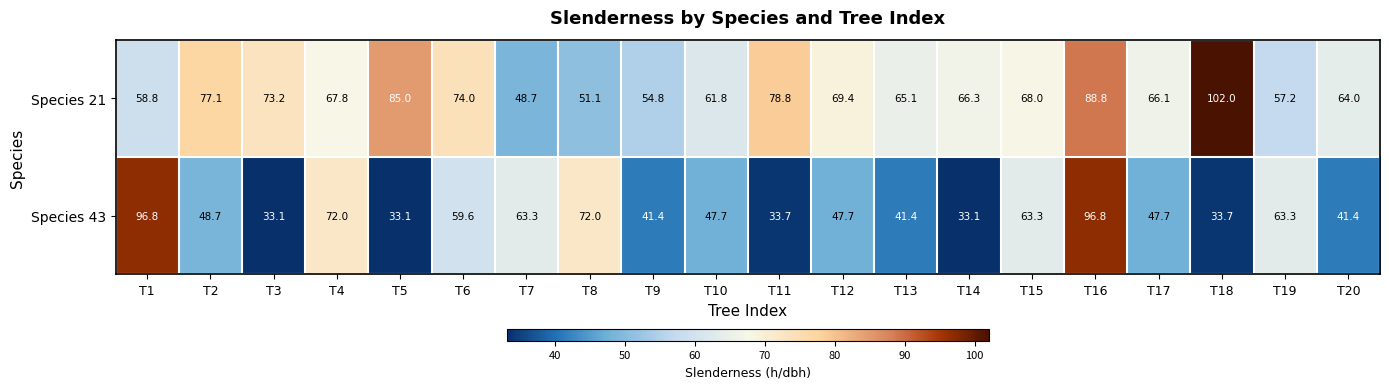

Where does the Species 21 series first go above 67?

T2